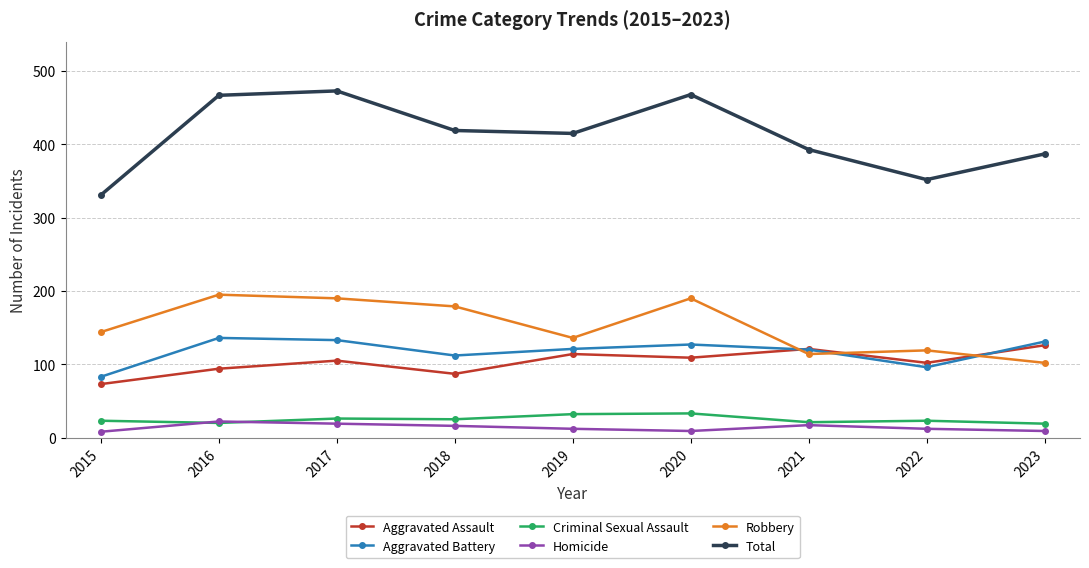

What is the minimum value for Aggravated Battery?

83